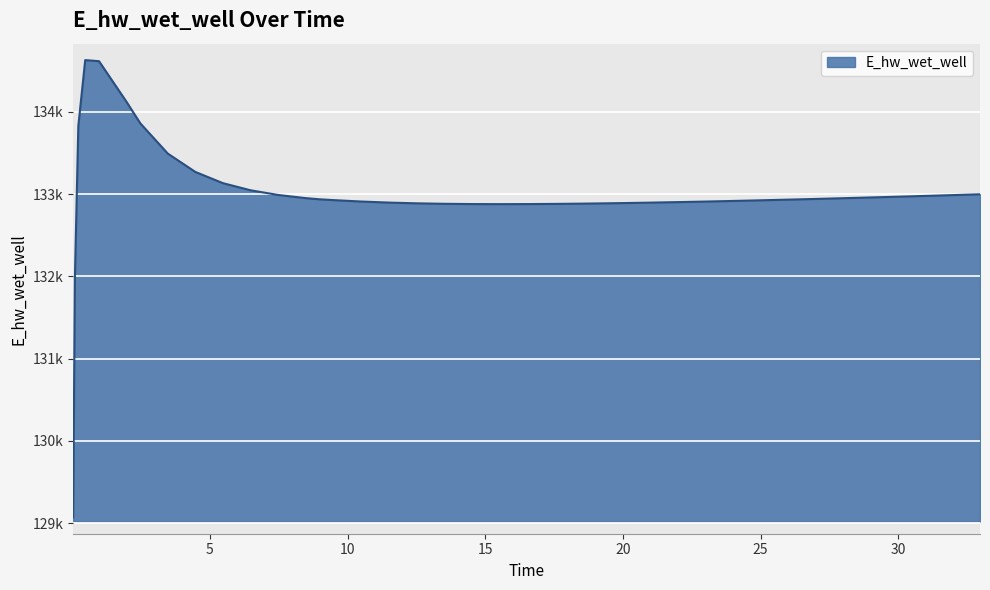

Reading left to right, list all the values displayed in this chart.

0.03125=129070.3	0.09375=131970.0	0.21875=133826.0	0.46875=134628.1	0.96875=134615.4	1.96875=134121.2	2.46875=133859.8	3.46875=133491.6	4.46875=133268.8	5.46875=133132.4	6.46875=133046.0	7.46875=132989.1	8.46875=132950.5	8.96875=132936.3	9.46875=132926.5	10.46875=132909.3	11.46875=132896.4	12.46875=132887.3	13.46875=132881.5	14.46875=132878.3	15.46875=132877.2	16.46875=132877.8	17.46875=132879.9	18.46875=132883.2	19.46875=132887.4	19.96875=132889.9	20.96875=132895.4	21.96875=132901.6	22.96875=132908.4	23.46875=132912.0	24.46875=132919.6	24.96875=132923.5	25.96875=132931.7	26.96875=132940.2	27.96875=132949.0	28.96875=132958.2	29.96875=132967.5	30.96875=132977.1	31.96875=132987.0	32.96875=132997.0